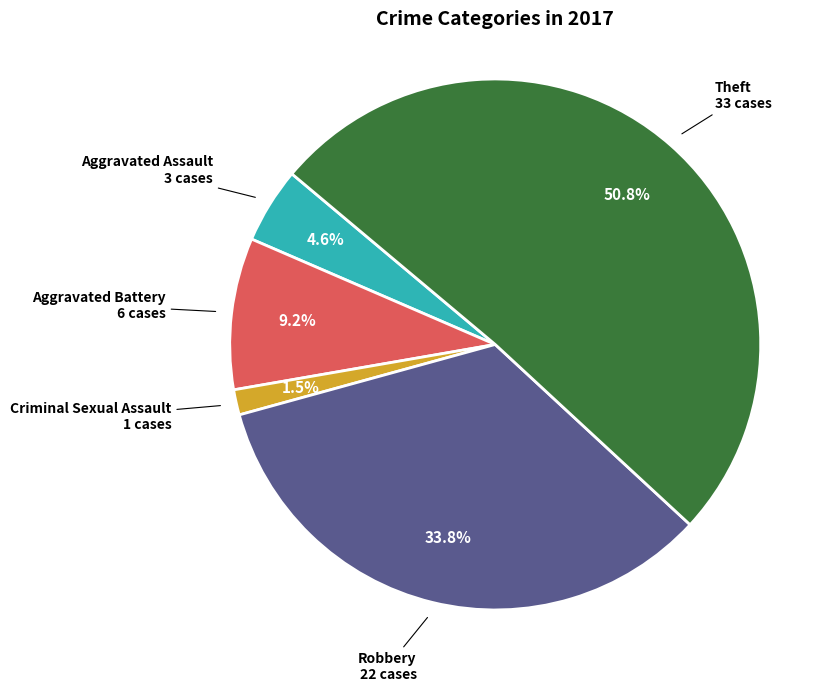

Do Aggravated Battery and Robbery together represent more than half of the pie?

No